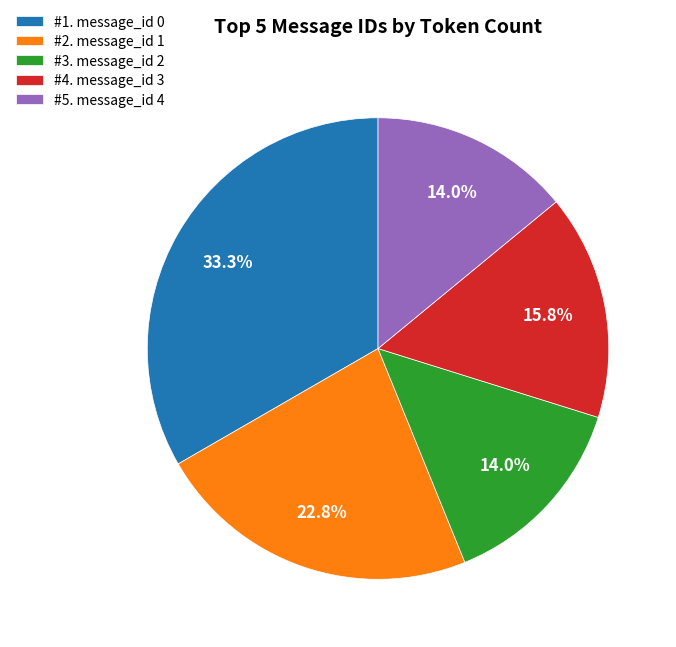

How much of the chart is everything except #3. message_id 2?

86.0%